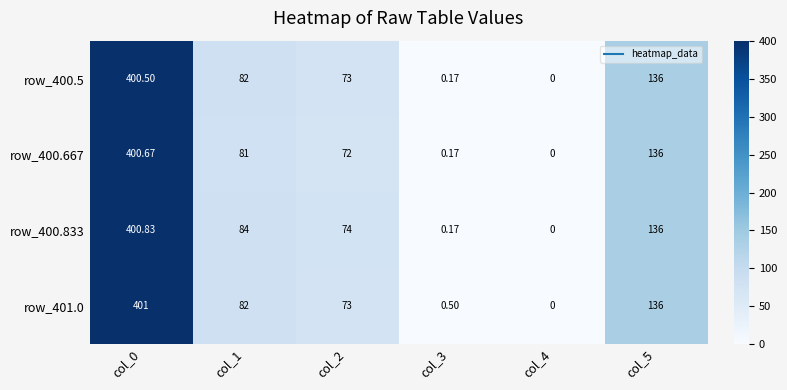

What is the maximum value shown in the chart?

401.0